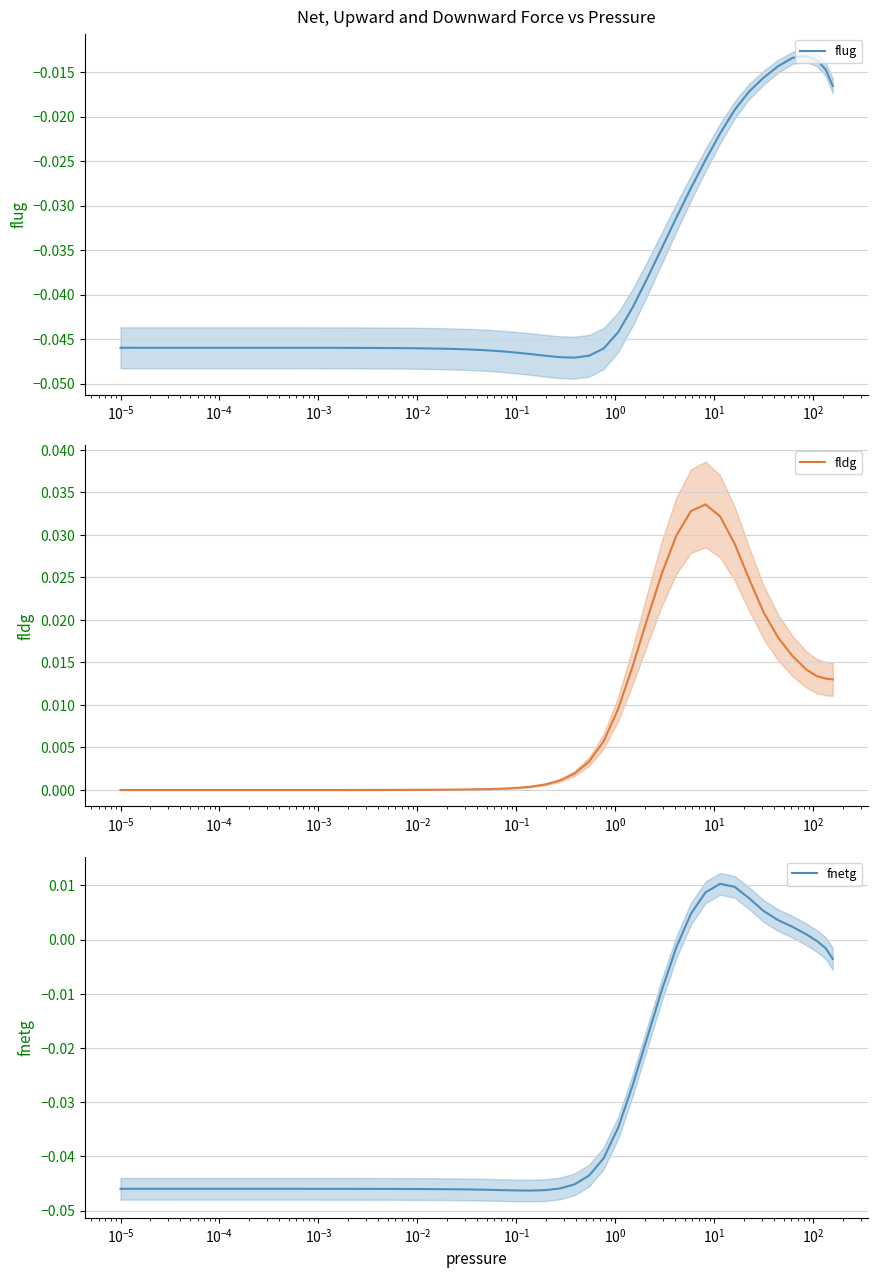

The value of fldg at 28 is 0.0. True or false?

False